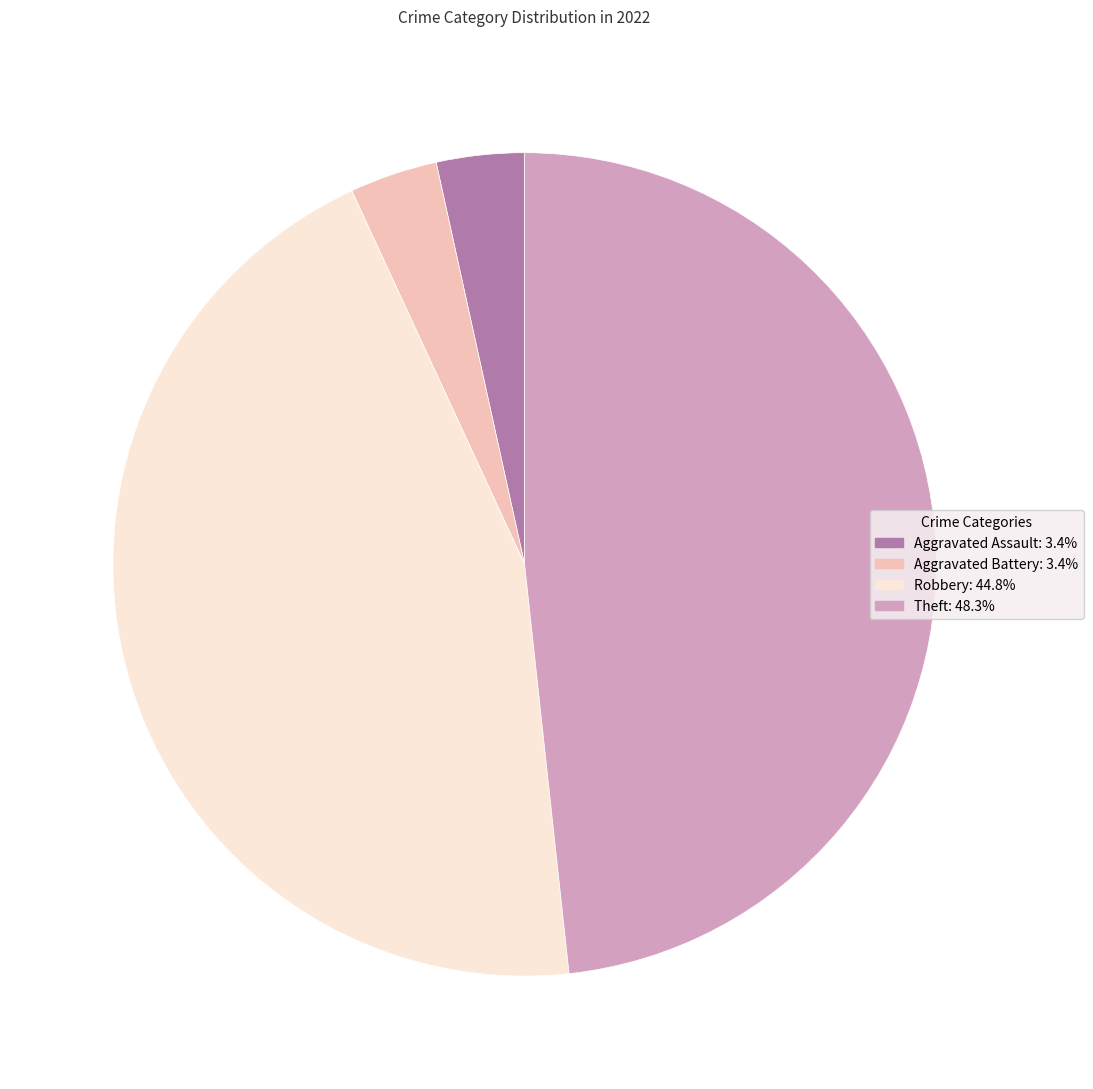

Is the sum of Robbery and Theft greater than half?

Yes